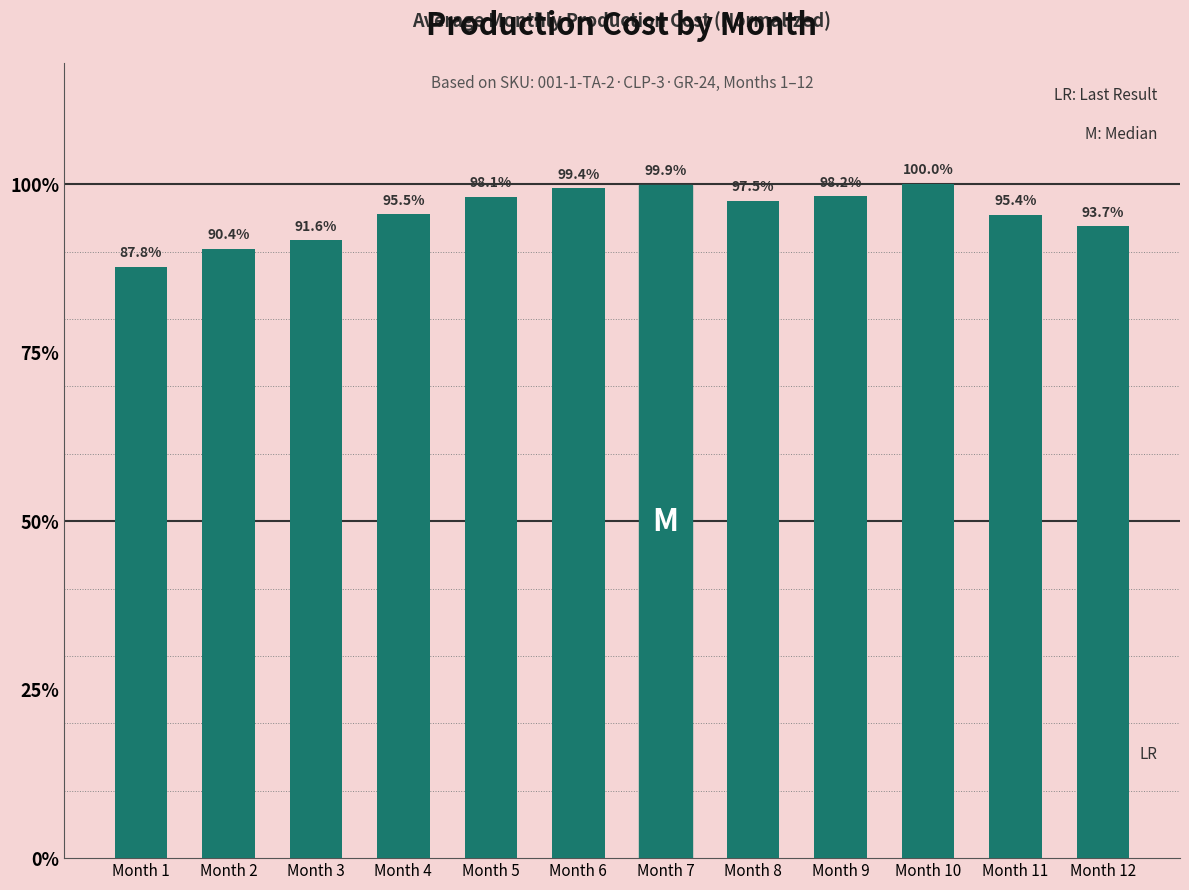

Are the bars horizontal?

No